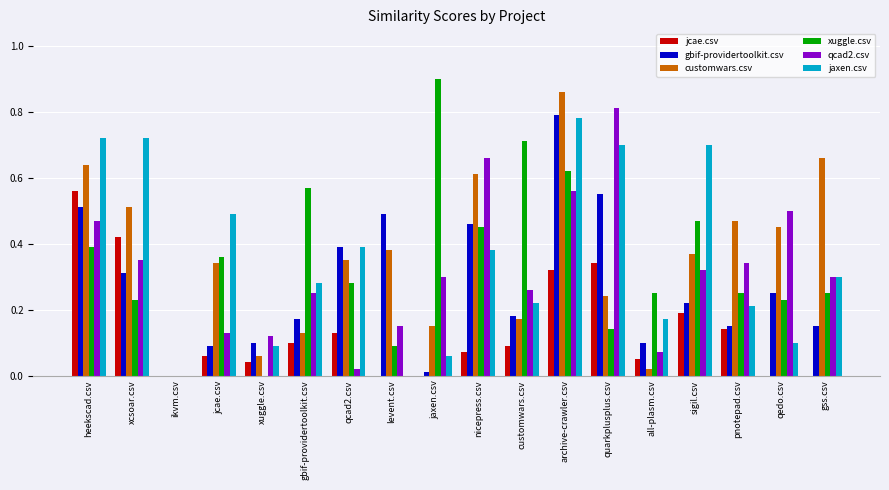

How many series are shown in this chart?

6